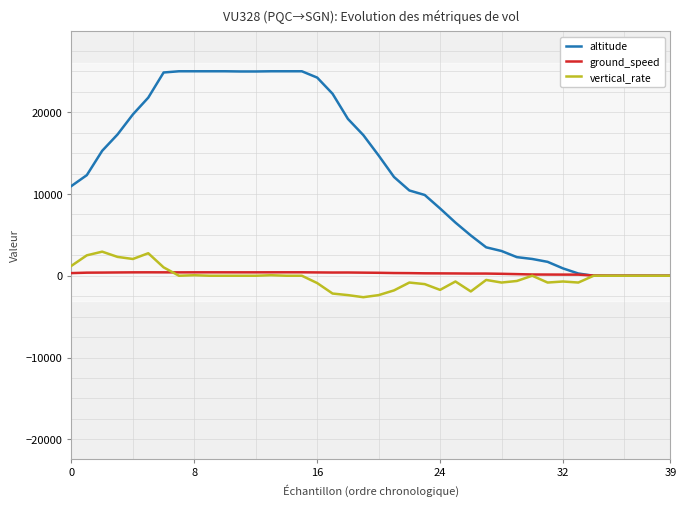

What is the value of the ground_speed point at the 4th from the left?

402